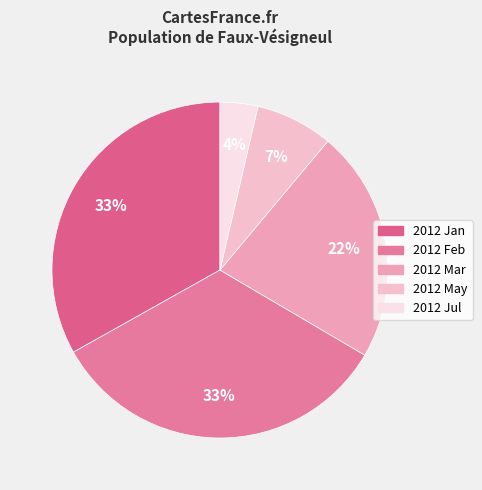

Count the number of slices in the pie.

5